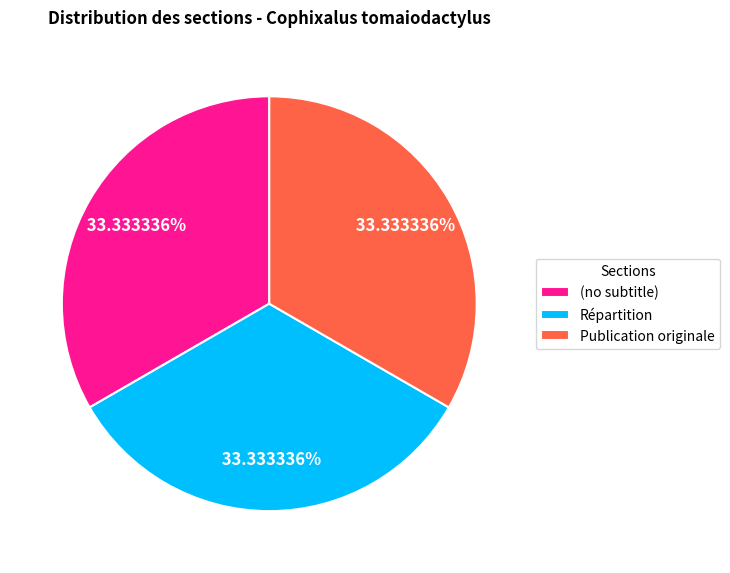

To the nearest percent, what percentage of the pie is Publication originale?

33%